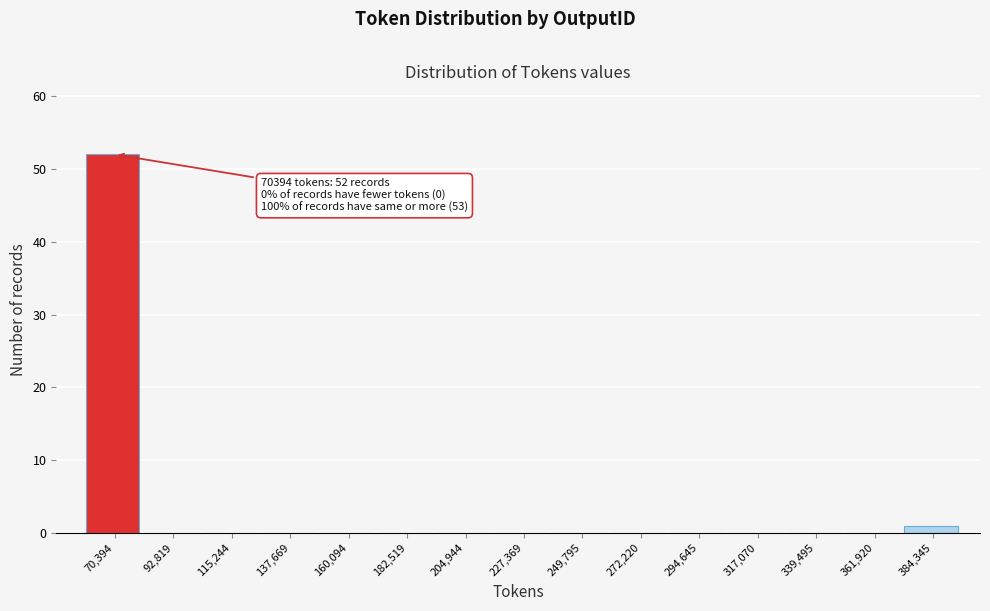

Reading left to right, list all the values displayed in this chart.

70,394=52	92,819=0	115,244=0	137,669=0	160,094=0	182,519=0	204,944=0	227,369=0	249,795=0	272,220=0	294,645=0	317,070=0	339,495=0	361,920=0	384,345=1